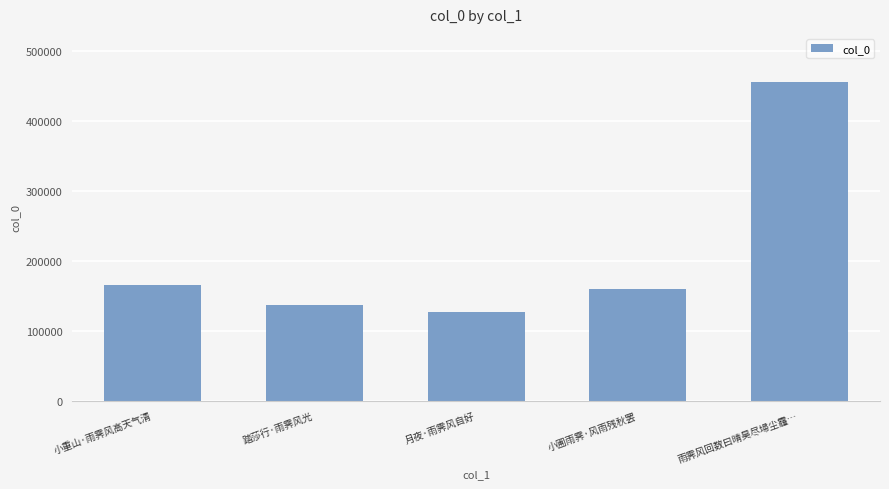

Reading left to right, extract all data points from this chart.

164955	137097	126340	159655	455692